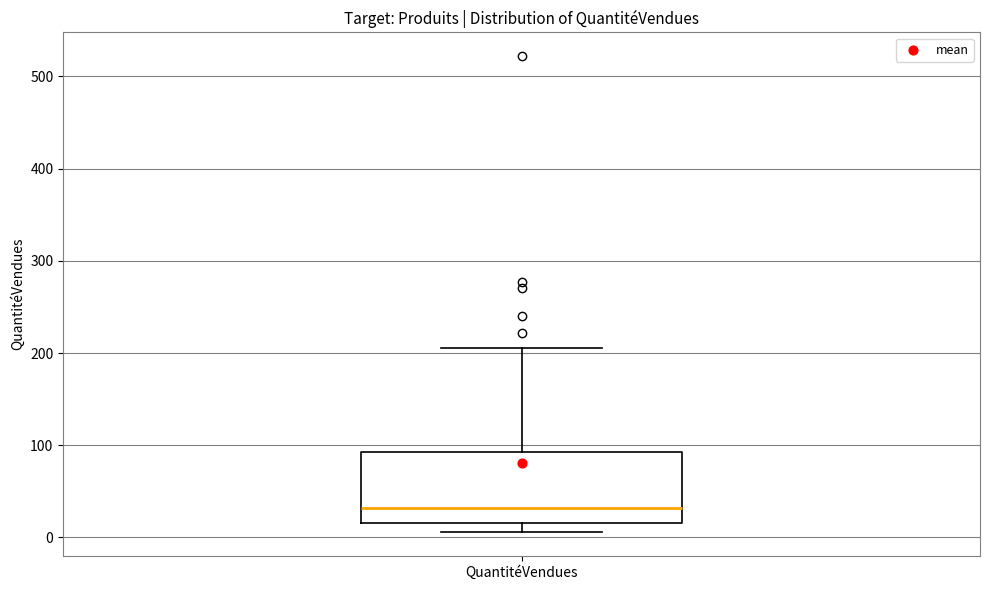

Transcribe this box plot: give where the median line is, the range the box spans, and where the two whiskers end, as read against the y-axis. The values are not printed on the chart, so give them approximately, as read against the axis.

median 30, box 20 to 90, whiskers 10 to 210